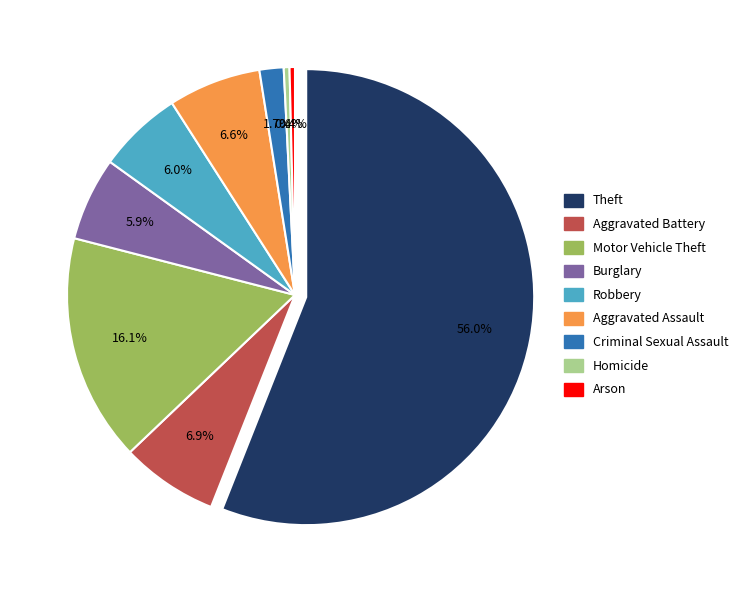

To the nearest percent, what is the combined percentage of Robbery and Arson?

6%